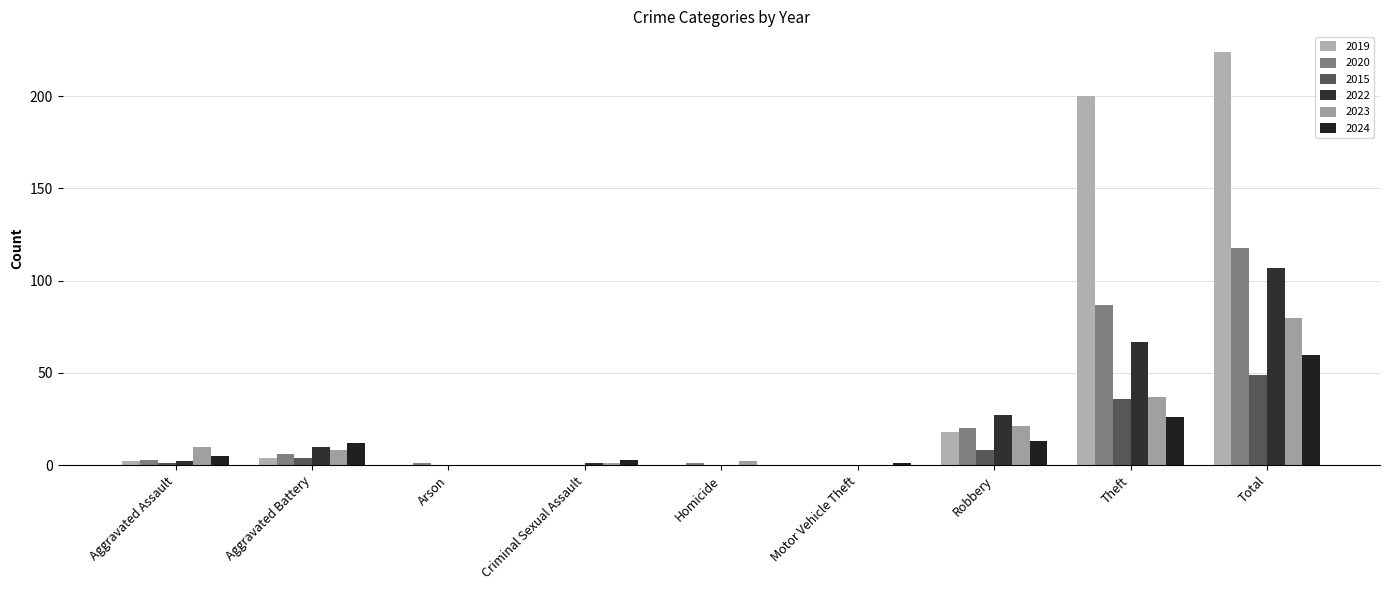

List the series in order of their peak value, lowest first.

2015, 2024, 2023, 2022, 2020, 2019